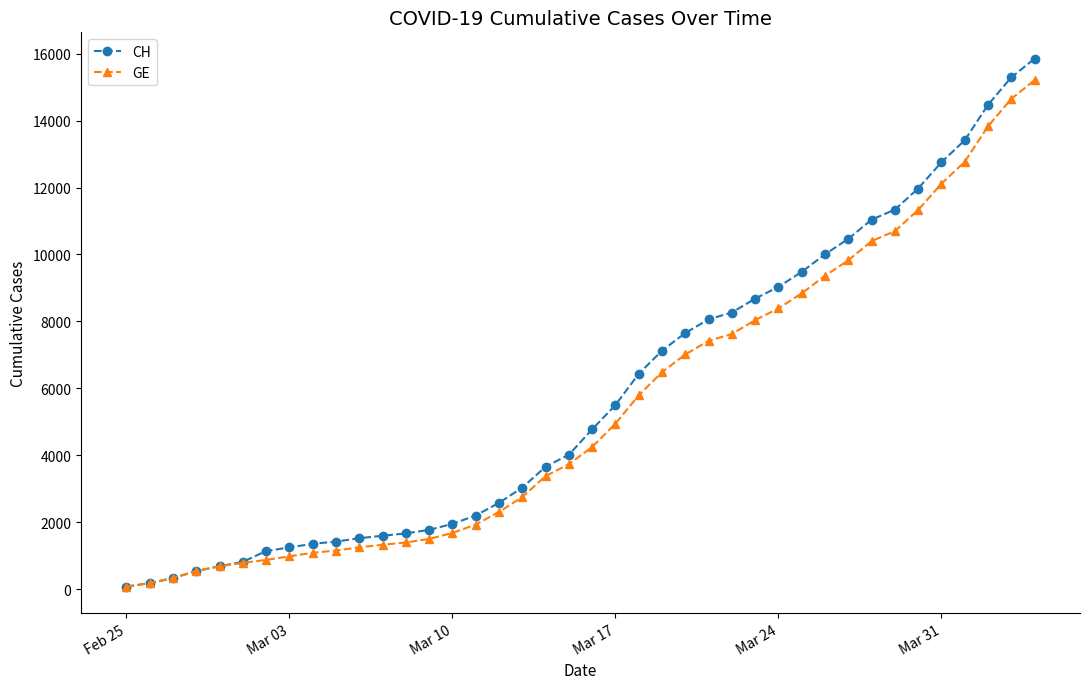

What is the highest value of the GE series?

15208